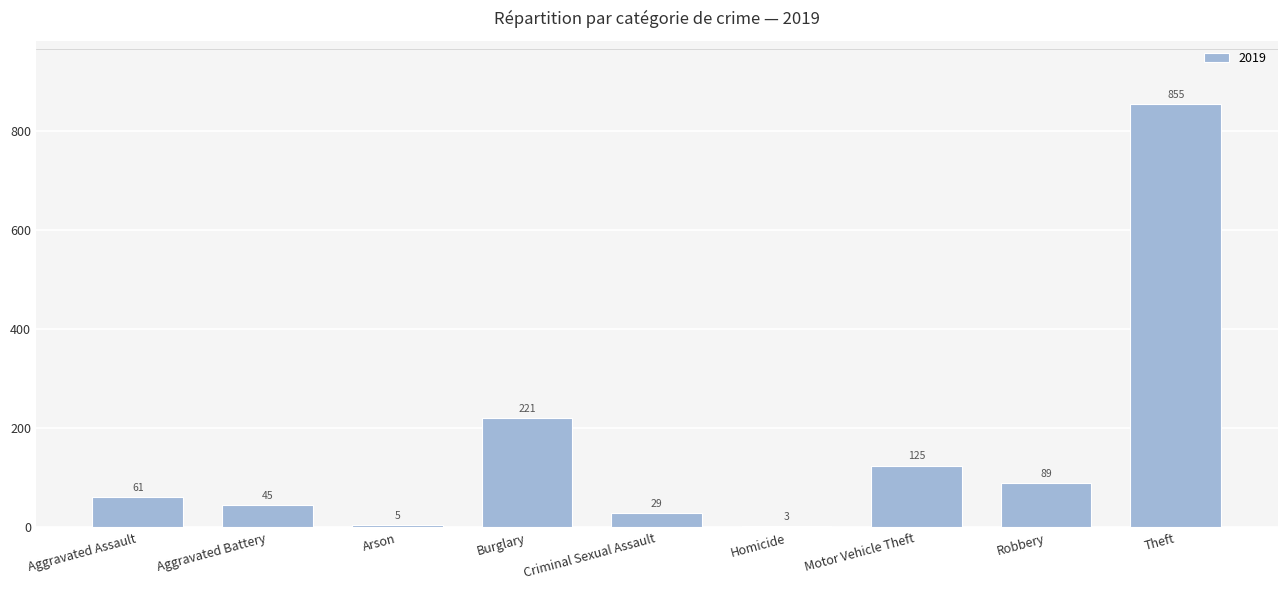

List the labels in order of value, largest first.

Theft, Burglary, Motor Vehicle Theft, Robbery, Aggravated Assault, Aggravated Battery, Criminal Sexual Assault, Arson, Homicide